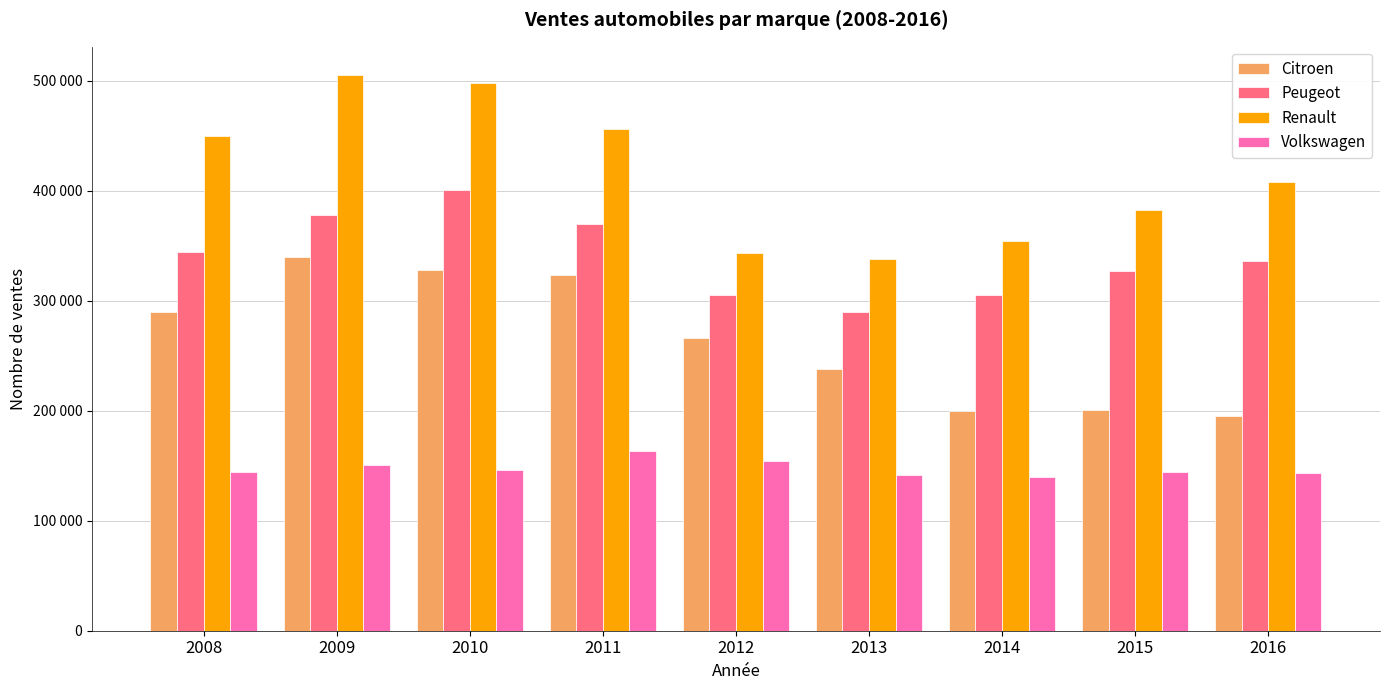

Is the value of Volkswagen at 2008 greater than the value of Citroen at 2015?

No